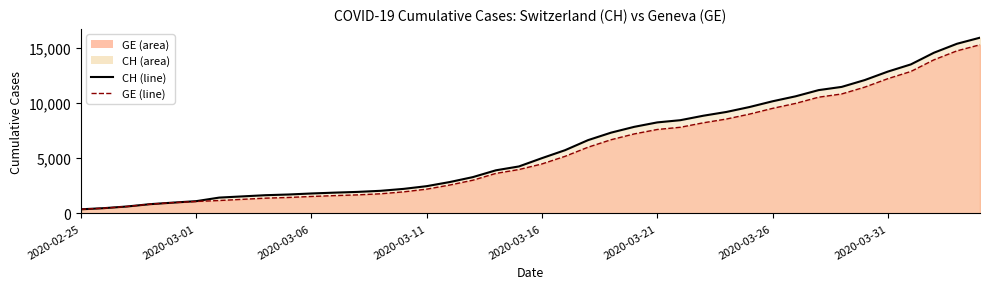

True or false: CH (line) has more than 0 interior local peaks.

False